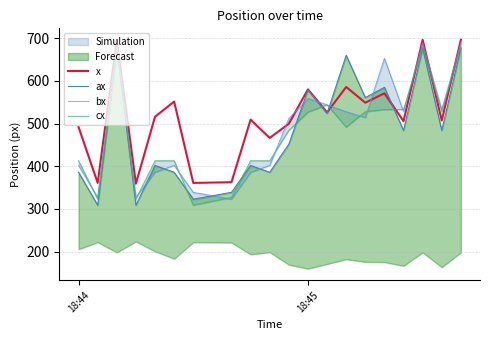

At how many categories does at least one series exceed 599?

5